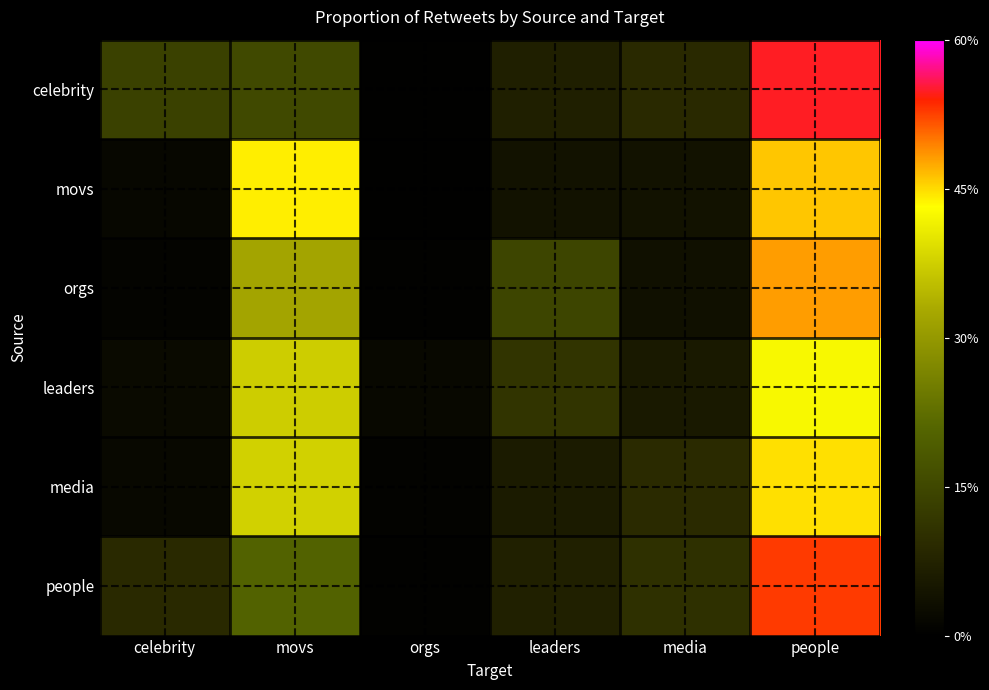

Which series has the largest range (max minus min)?

celebrity